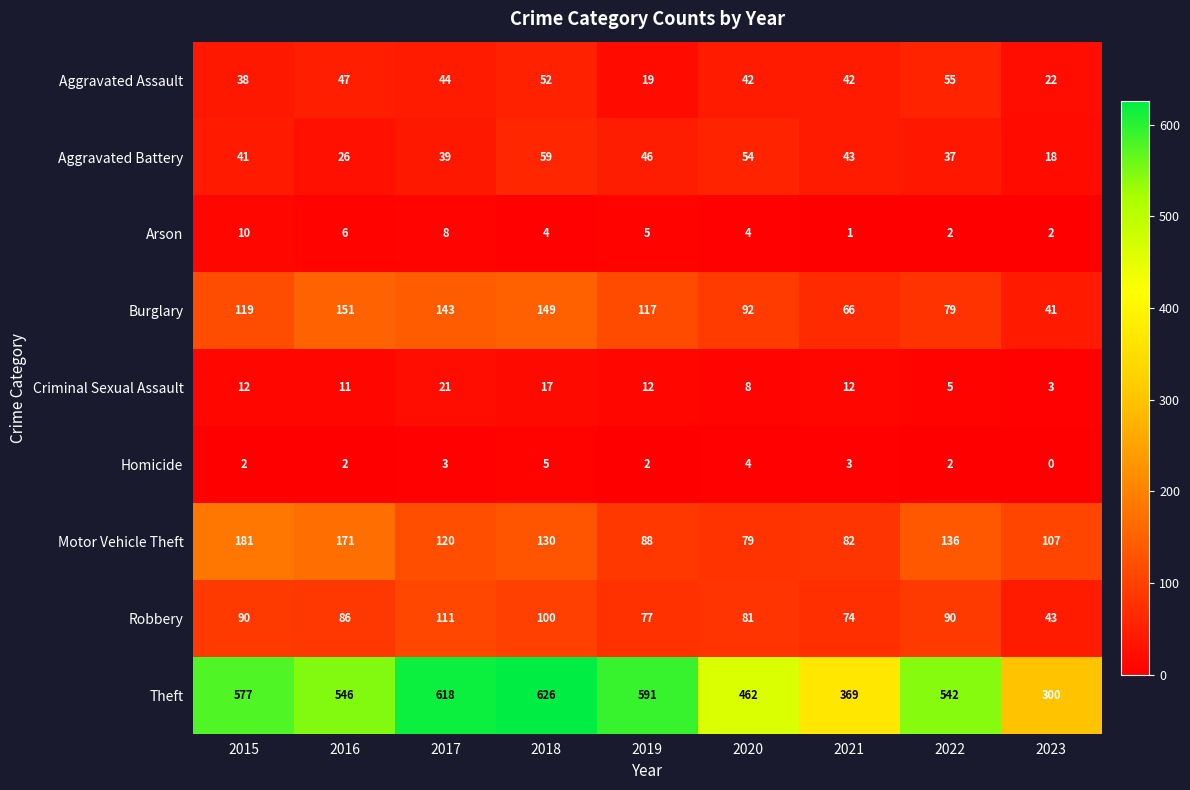

What value does the Burglary series have at 2016, to the nearest 10?

150